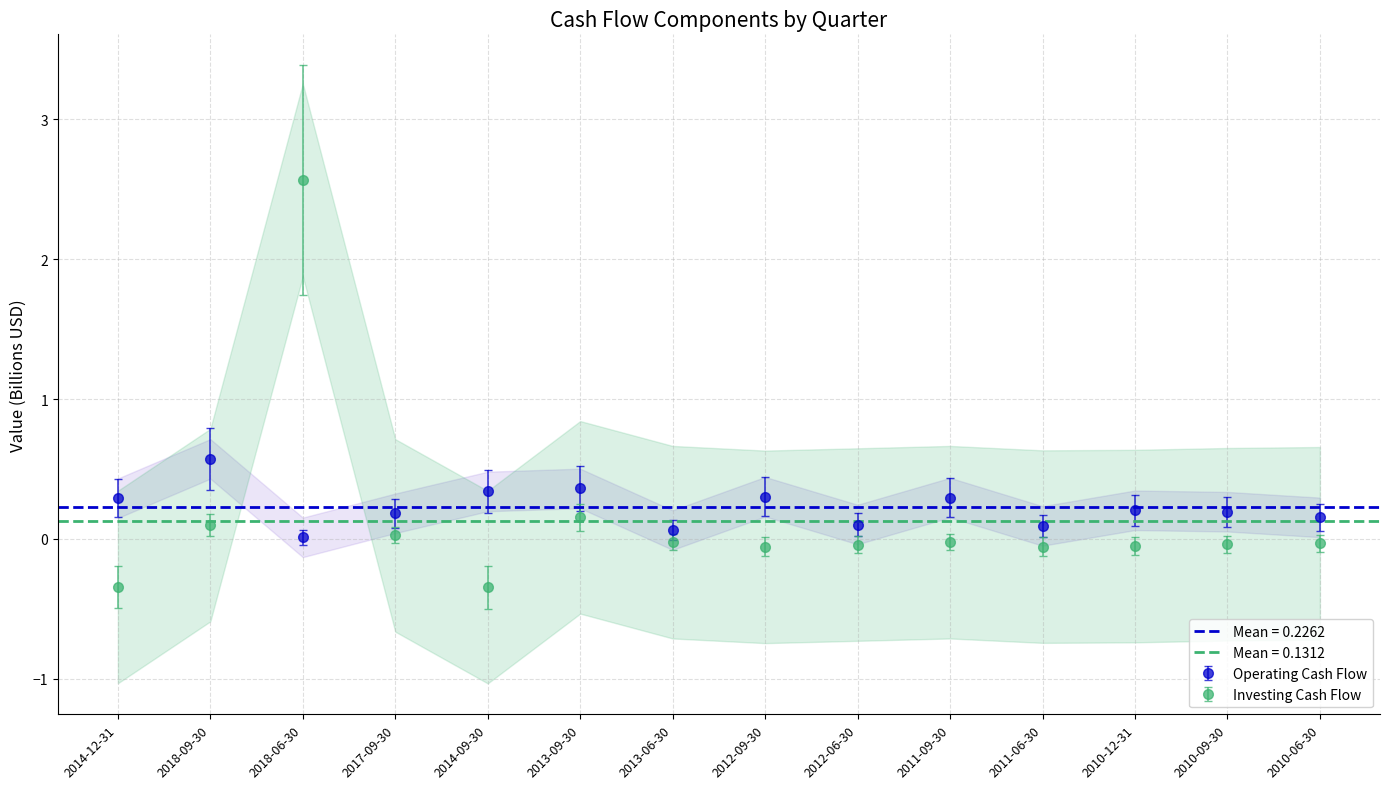

Which series ends up on top after the final intersection of Operating Cash Flow and Investing cash flow?

Operating Cash Flow